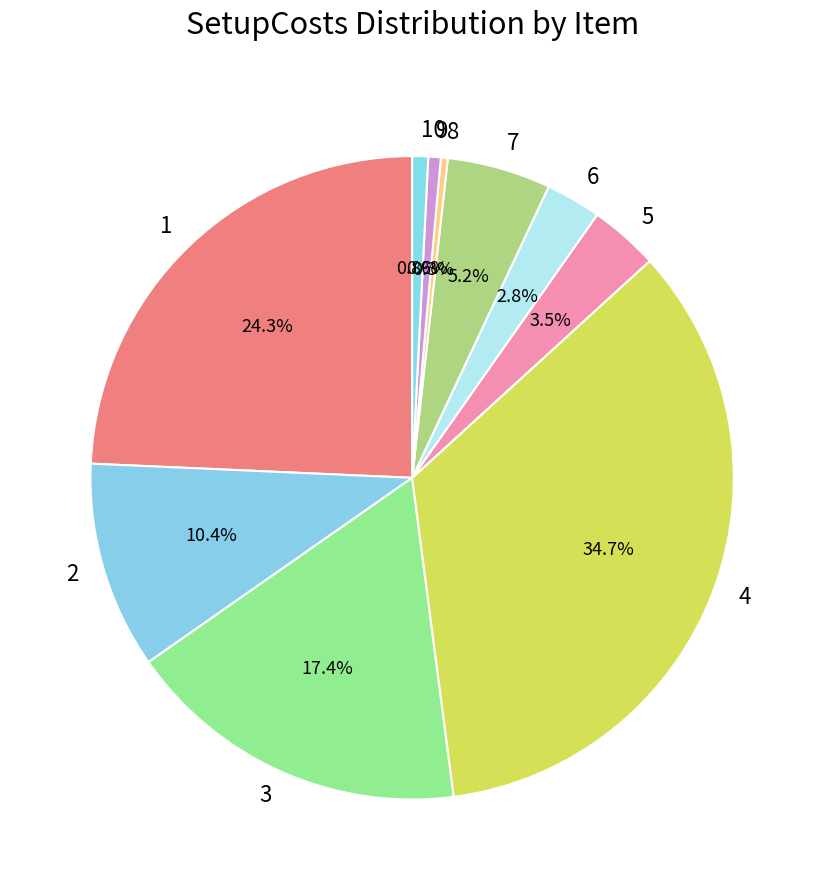

Does 2 account for over 50% of the chart?

No